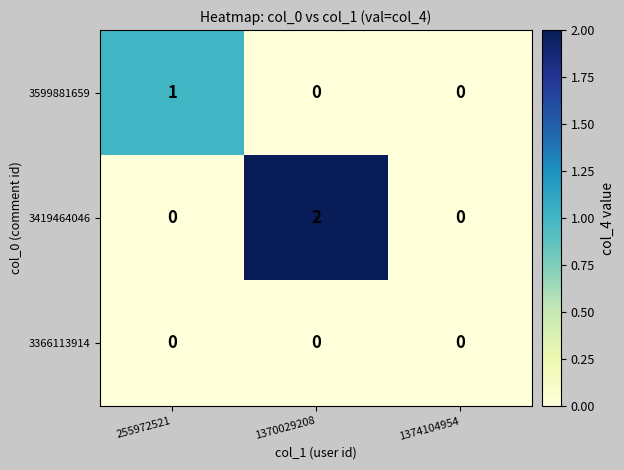

Count the number of categories in the chart.

3